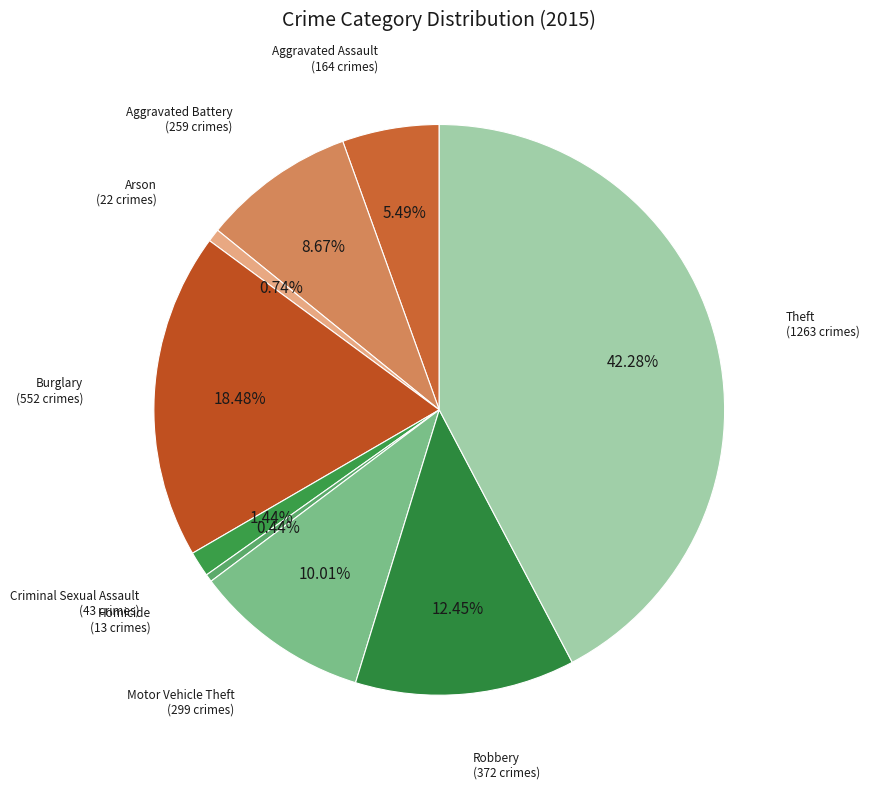

How many segments does this pie chart have?

9